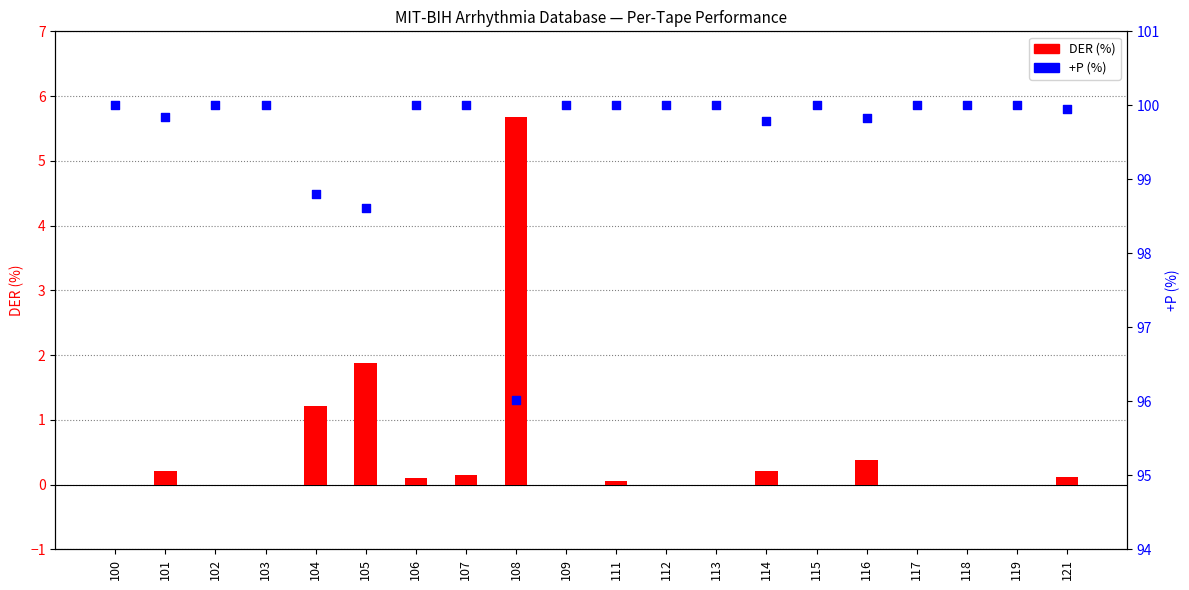

What is the total value across all series at 118?

100.0